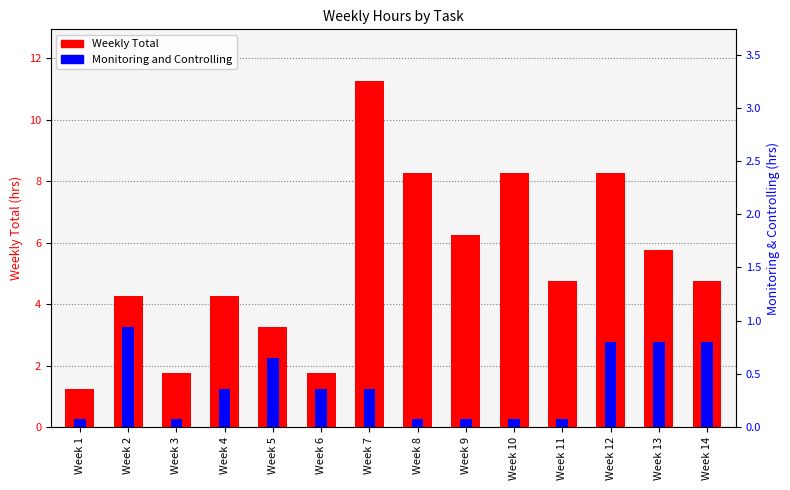

Rank the categories by Weekly Total value from lowest to highest.

Week 1, Week 3, Week 6, Week 5, Week 2, Week 4, Week 11, Week 14, Week 13, Week 9, Week 8, Week 10, Week 12, Week 7